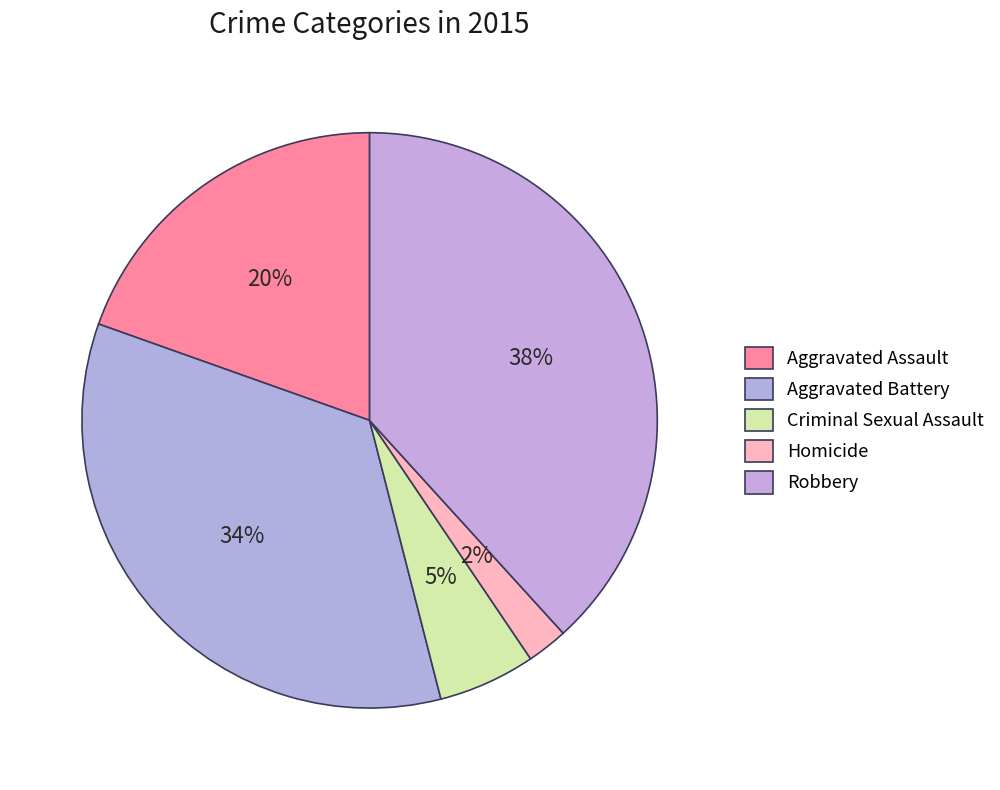

Which slice is the largest?

Robbery